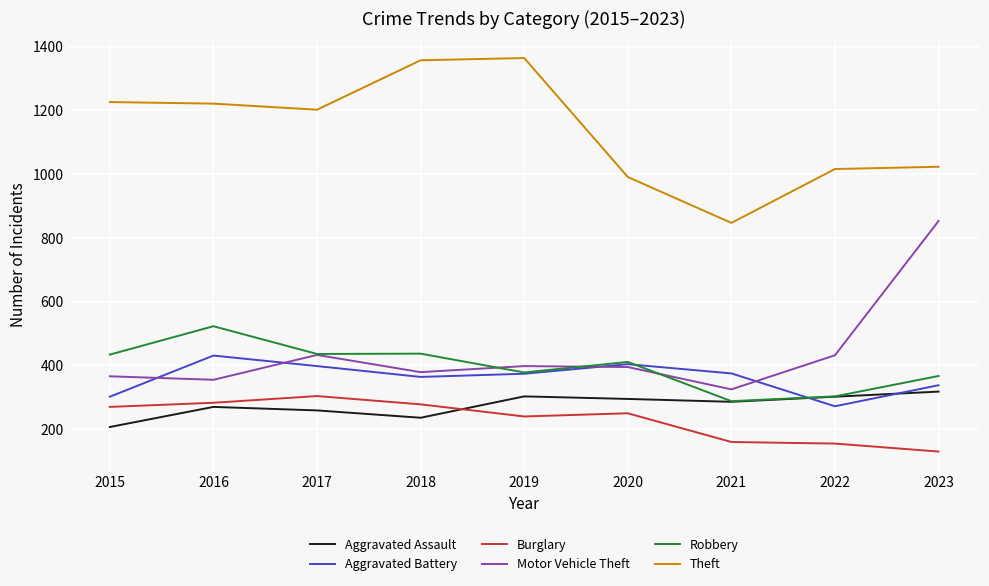

True or false: Aggravated Assault and Motor Vehicle Theft cross at least once.

False